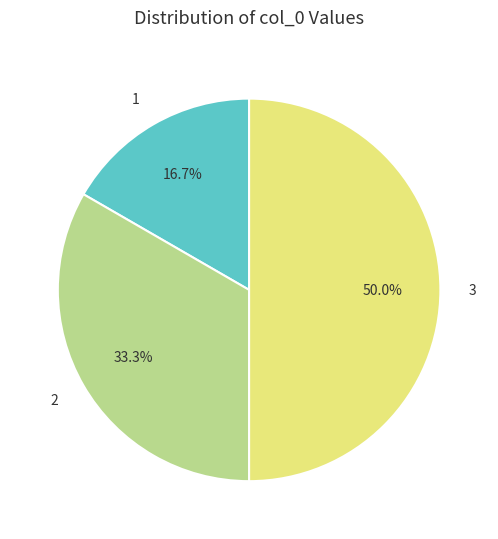

To the nearest percent, what portion does 2 represent?

33%